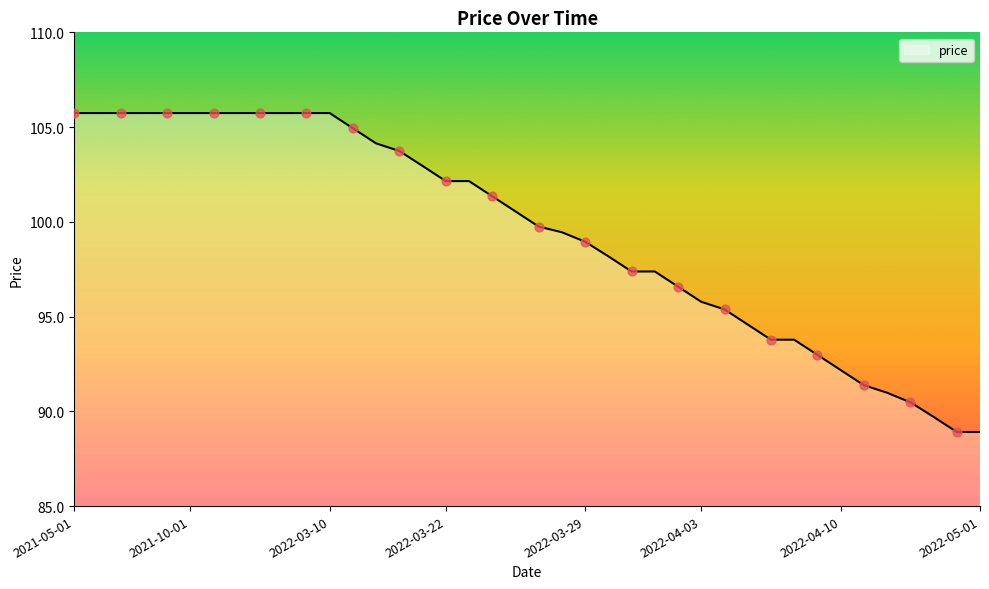

What is the maximum value shown in the chart?

105.7